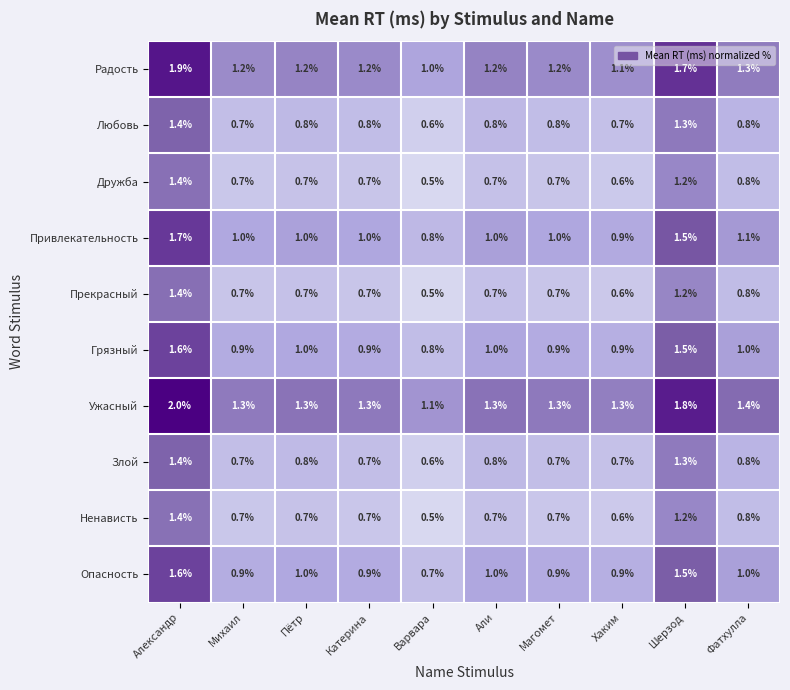

Which label corresponds to the largest value in the chart?

Александр